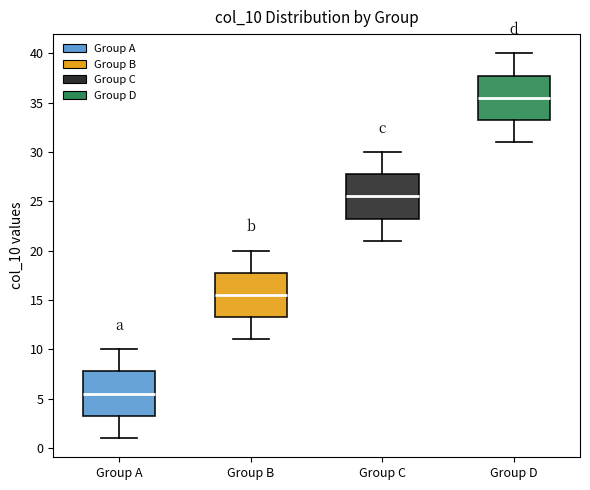

Reading left to right, transcribe this box plot: for each box, give where its median line is, the range the box spans, and where its two whiskers end, as read against the y-axis. The values are not printed on the chart, so give them approximately, as read against the axis.

Group A: median 5.5, box 3.5 to 8.0, whiskers 1.0 to 10.0
Group B: median 15.5, box 13.5 to 18.0, whiskers 11.0 to 20.0
Group C: median 25.5, box 23.5 to 28.0, whiskers 21.0 to 30.0
Group D: median 35.5, box 33.5 to 38.0, whiskers 31.0 to 40.0